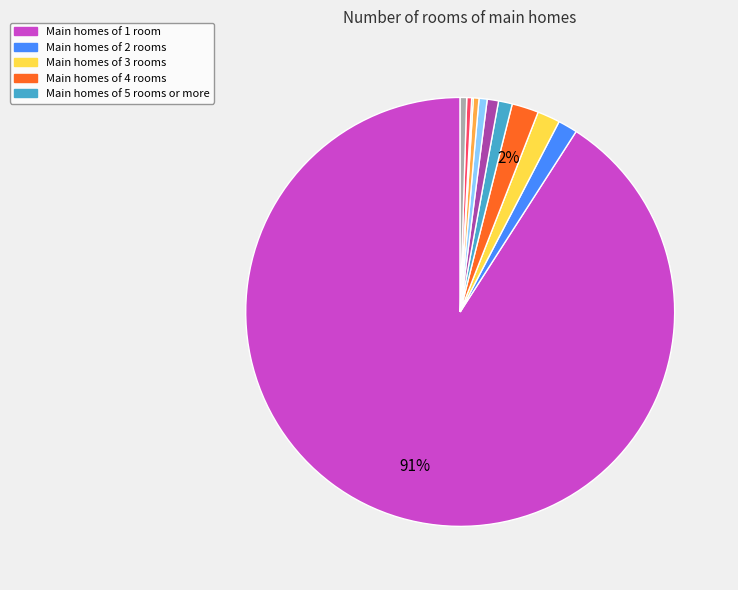

To the nearest percent, what is the average slice percentage?

9%